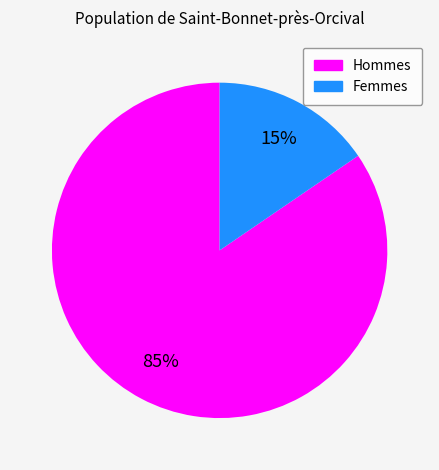

What is the largest slice in the pie chart?

Hommes